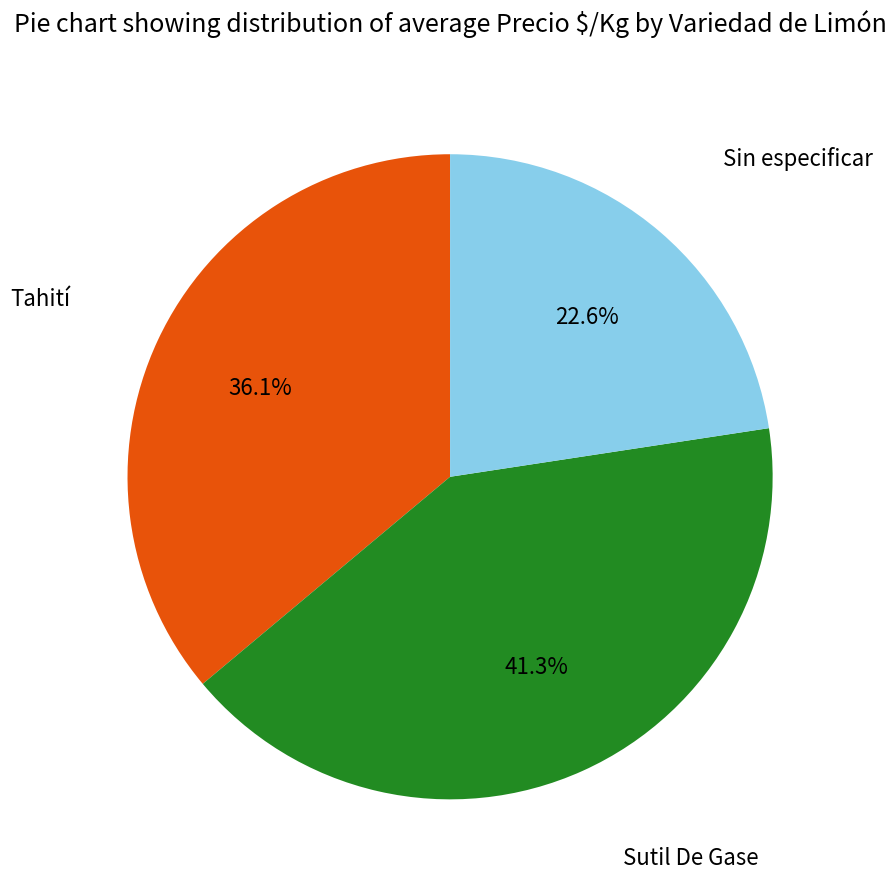

Does any single category account for the majority?

No